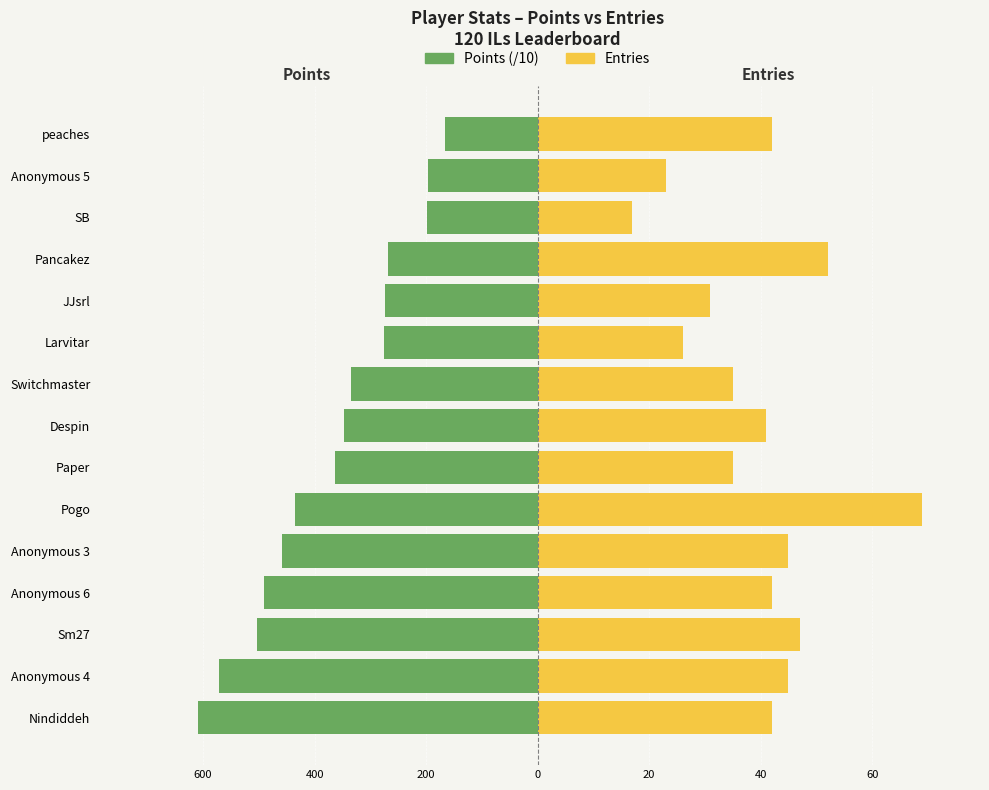

Is the value of Entries at Despin greater than the value of Points (/10) at Sm27?

Yes